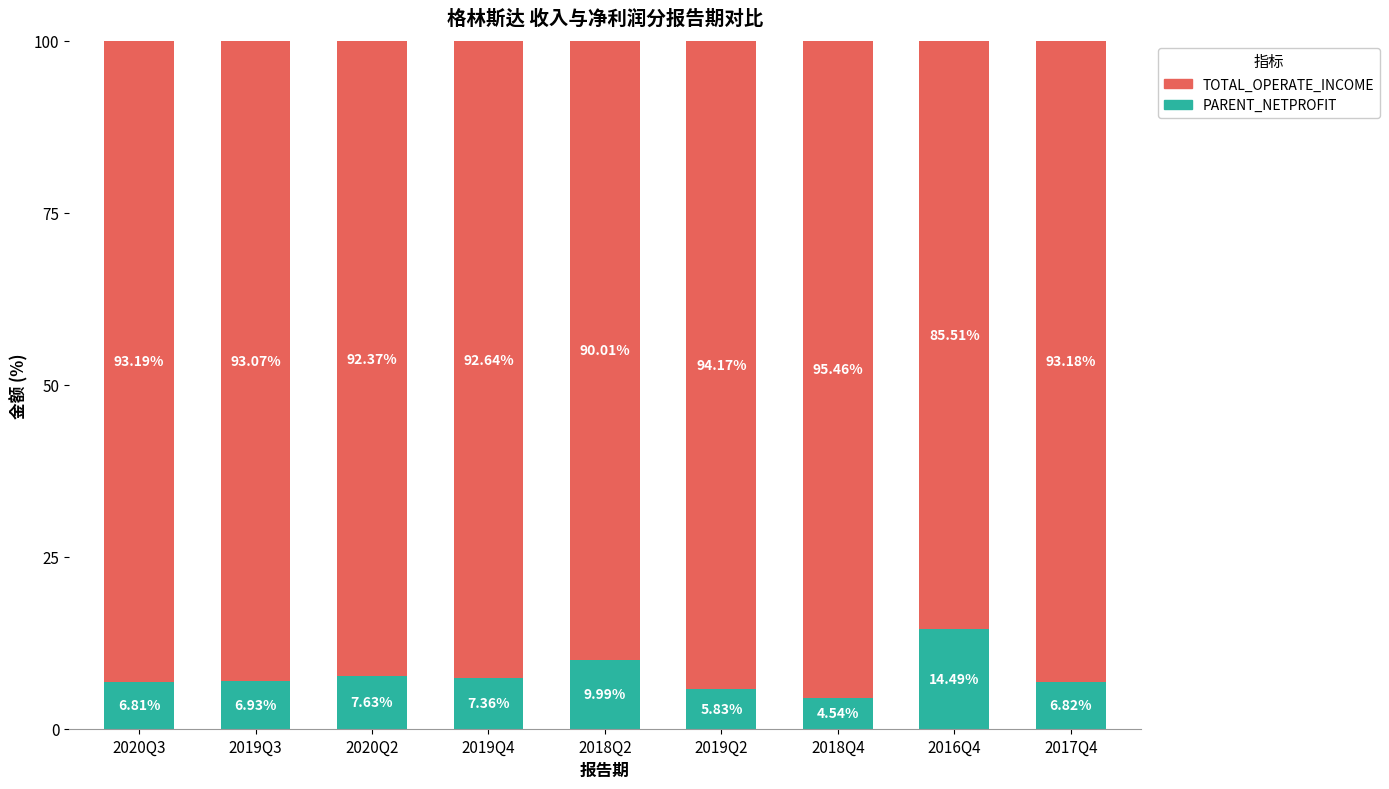

How many bars are there in total?

9